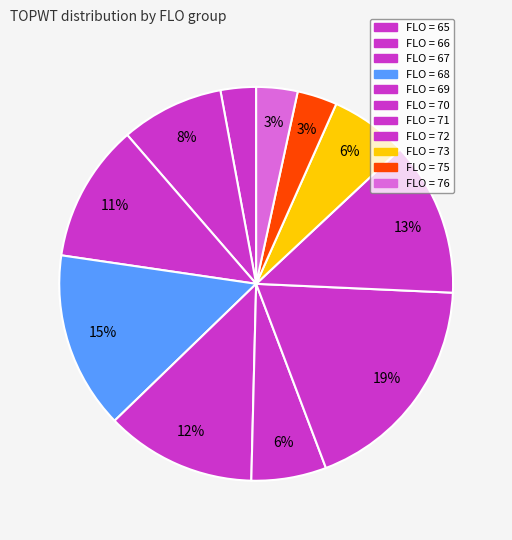

How many slices are in this pie chart?

11